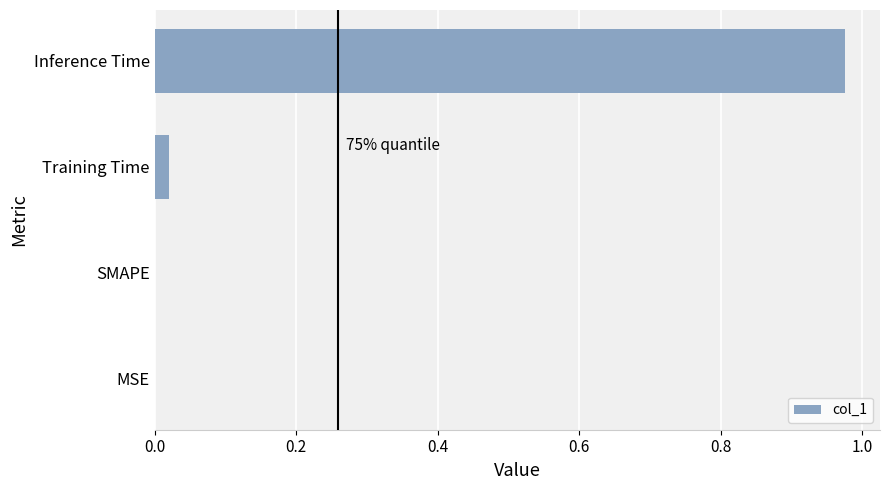

True or false: the data shows 0.0 at MSE.

True